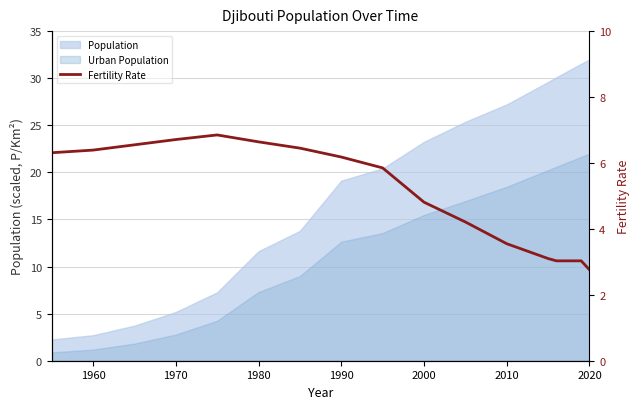

How many interior local peaks (higher than both neighbors) does the data have?

1